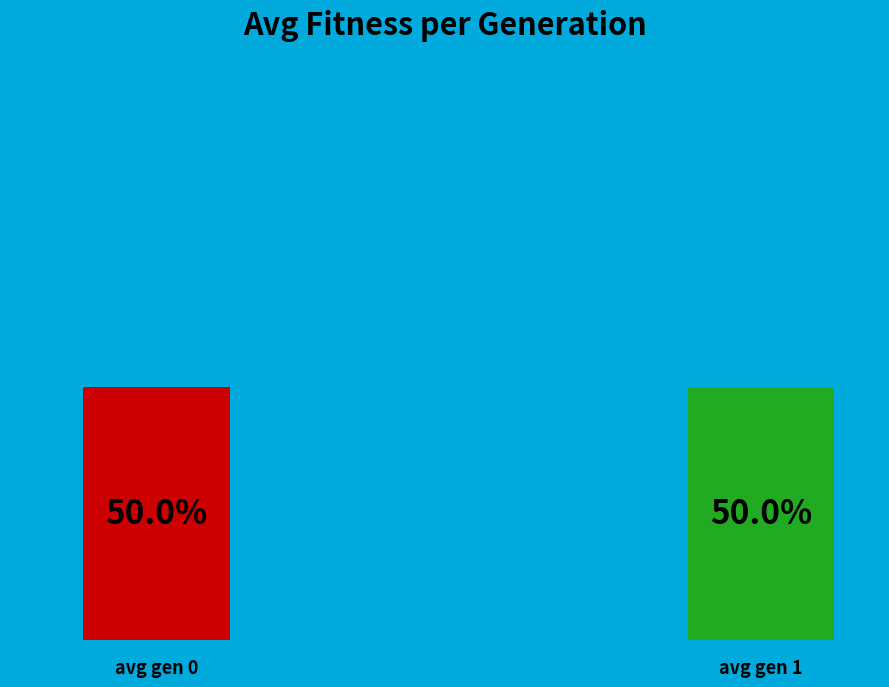

Which category has the biggest portion of the pie?

avg gen 0